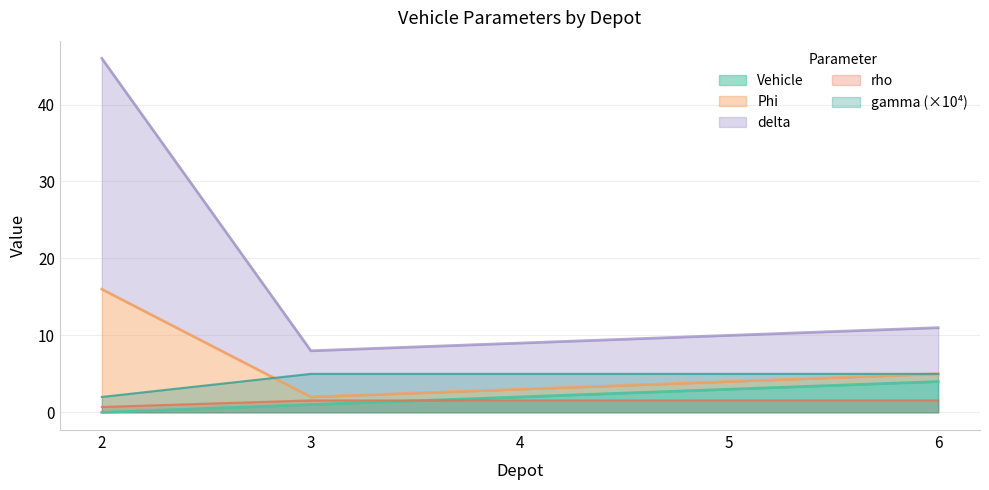

True or false: Phi has more than 1 points higher than both neighbors.

False